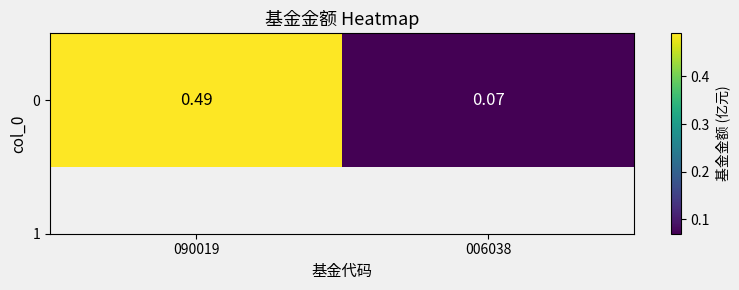

What is the smallest value displayed?

0.1